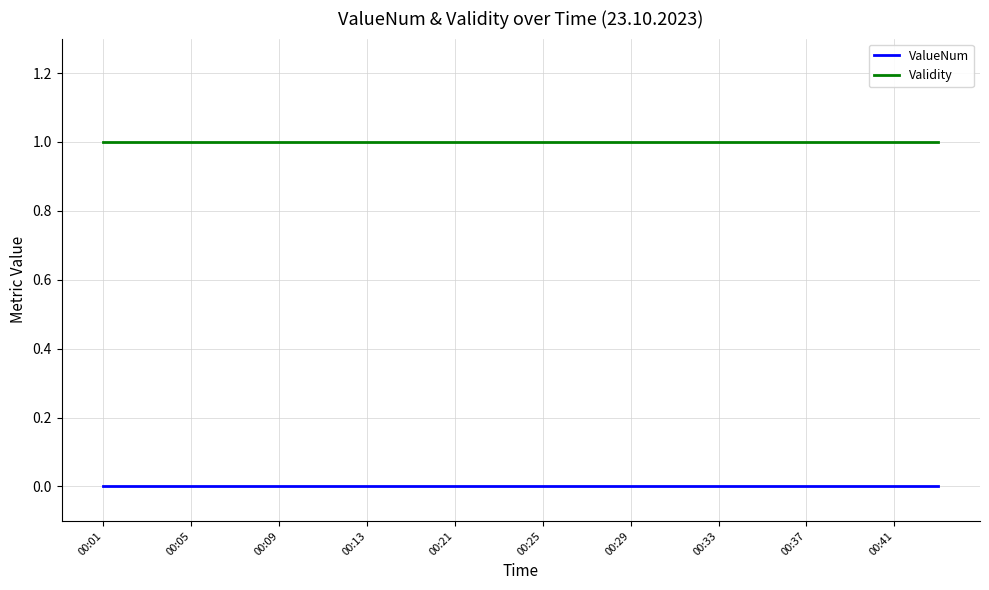

List the series in order of their peak value, highest first.

Validity, ValueNum